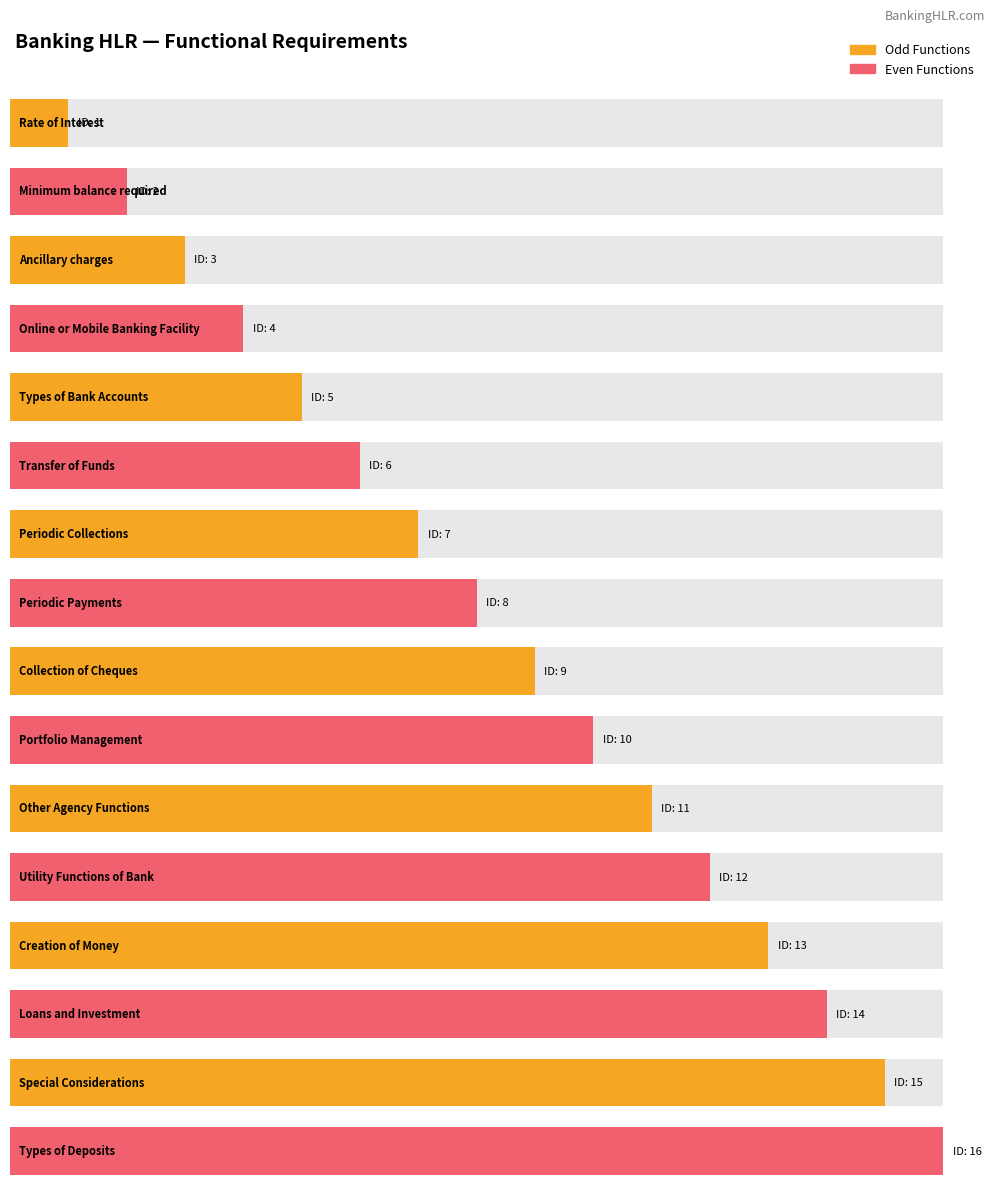

Reading left to right, what are all the values shown in this chart?

Rate of Interest=1	Minimum balance required=2	Ancillary charges=3	Online or Mobile Banking Facility=4	Types of Bank Accounts=5	Transfer of Funds=6	Periodic Collections=7	Periodic Payments=8	Collection of Cheques=9	Portfolio Management=10	Other Agency Functions=11	Utility Functions of Bank=12	Creation of Money=13	Loans and Investment=14	Special Considerations=15	Types of Deposits=16